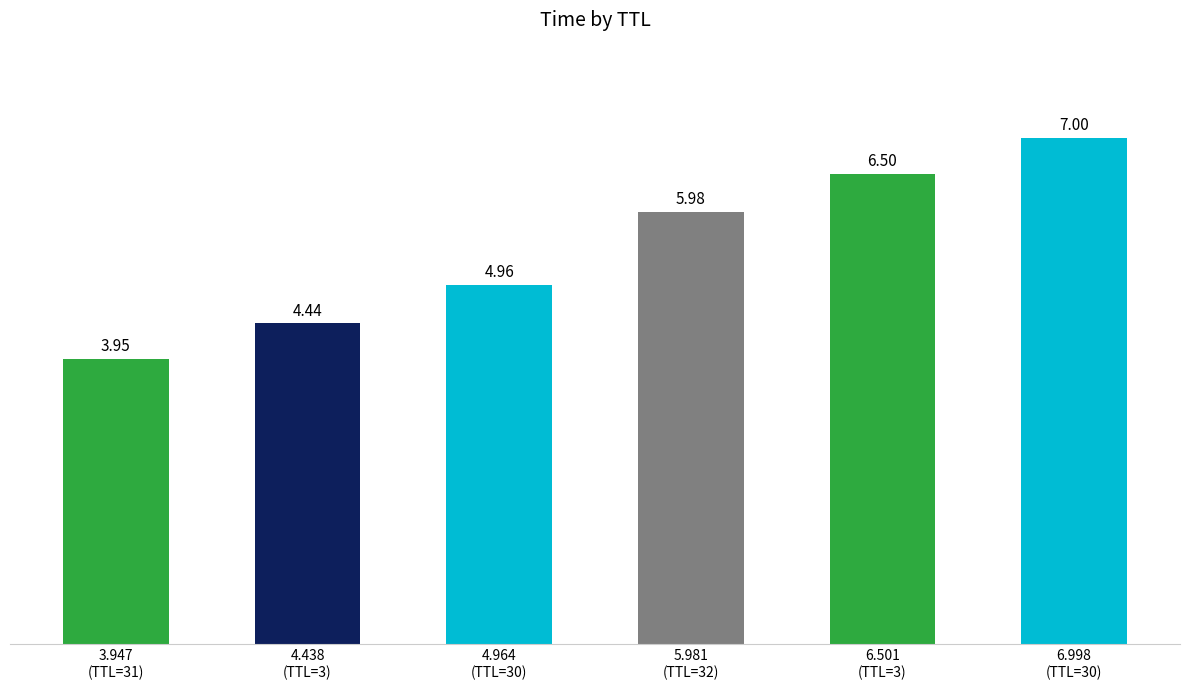

At which label does the data first exceed 5?

5.981
(TTL=32)